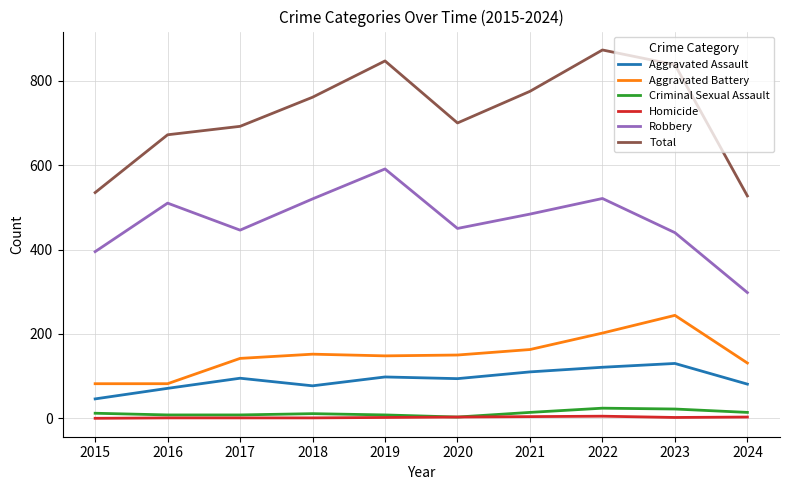

At which label does Robbery first exceed 484?

2016